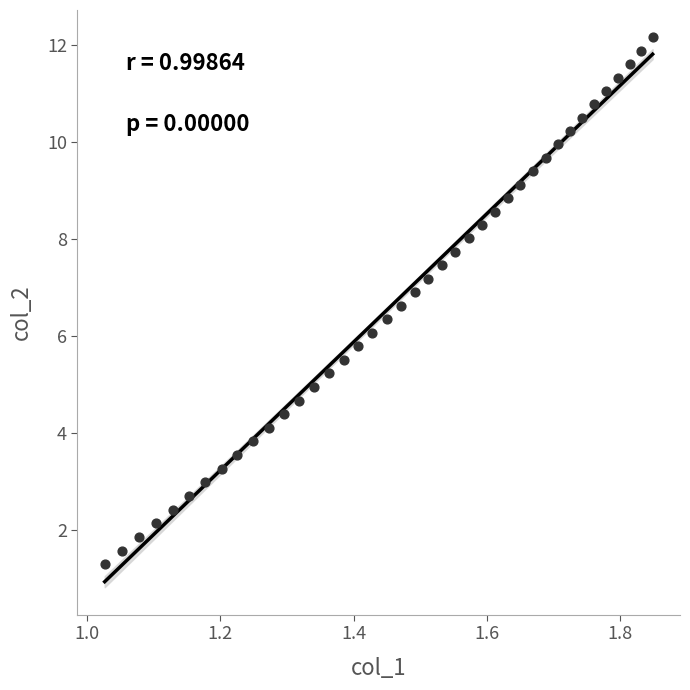

What is the range of Y values (max minus min)?

10.9